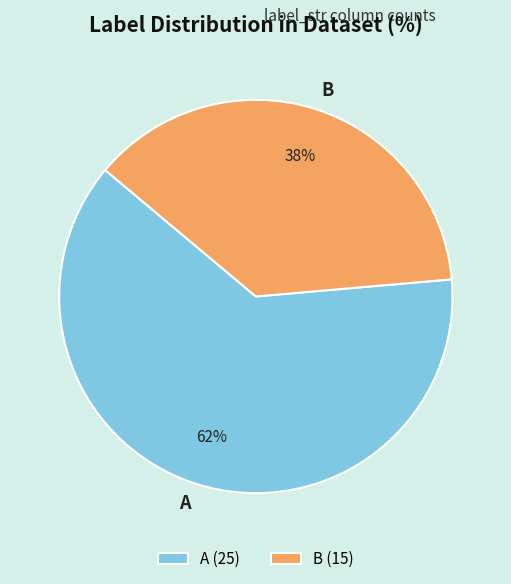

Which category has the smallest portion of the pie?

B